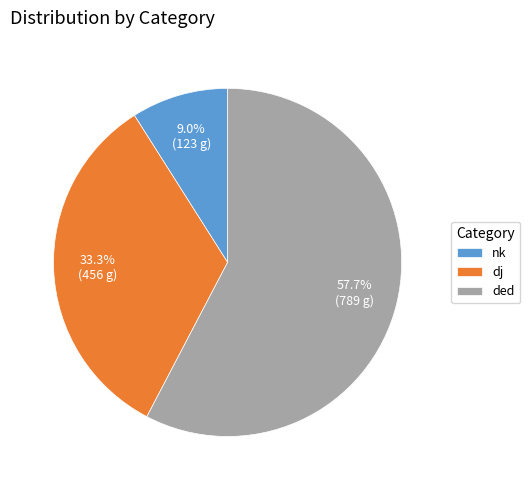

What percentage is the ded slice, to the nearest percent?

58%